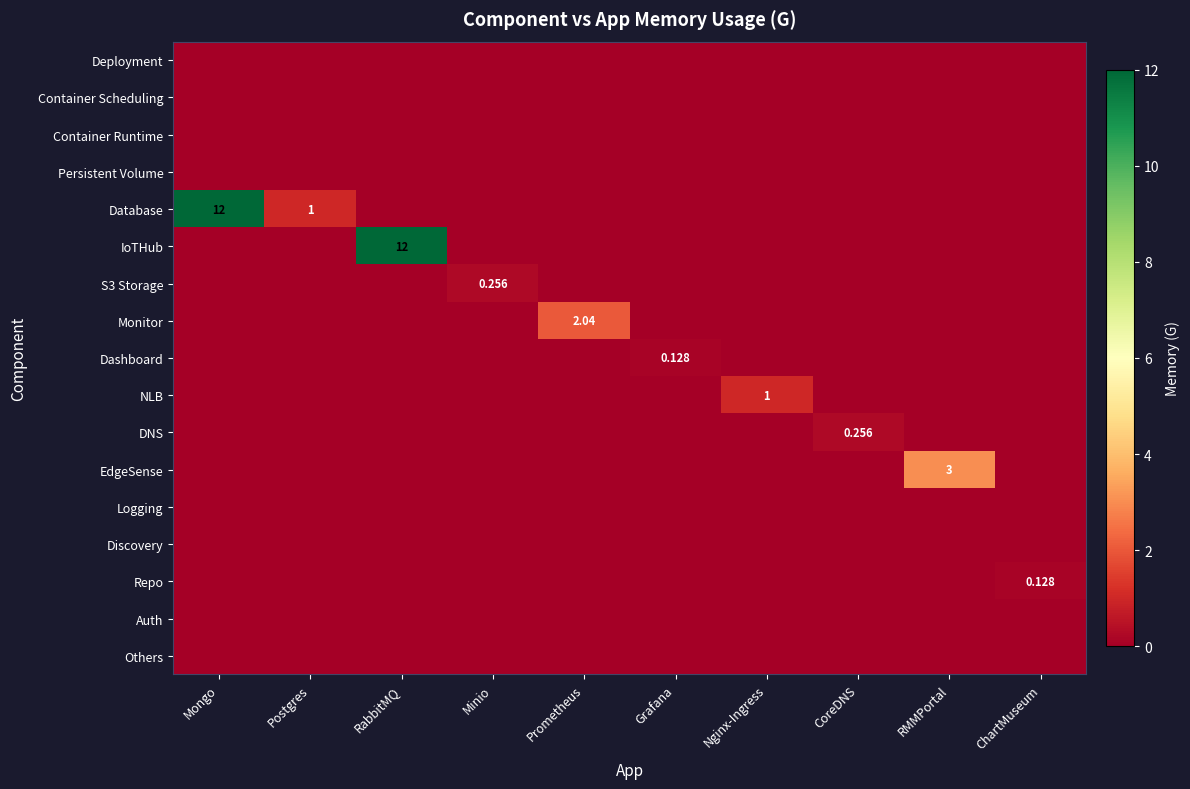

True or false: Container Scheduling has a value of 0.0 at Grafana.

True